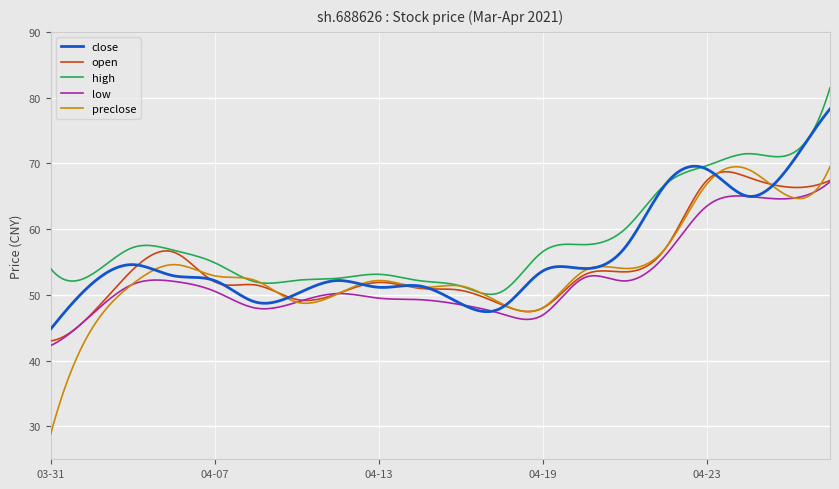

True or false: high and low cross at least once.

False